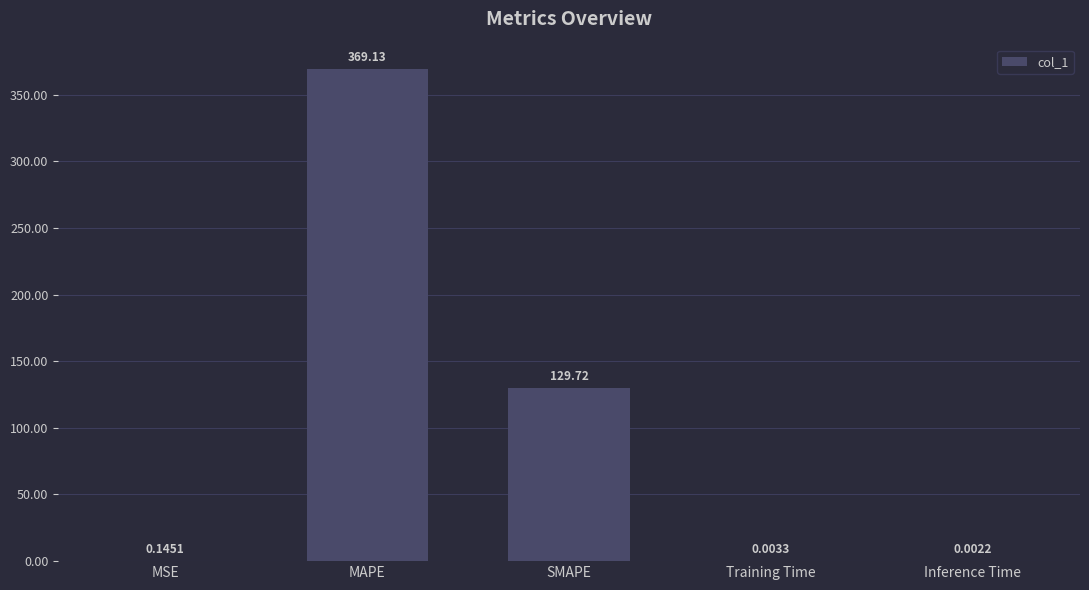

At which label is the value closest to 184?

SMAPE